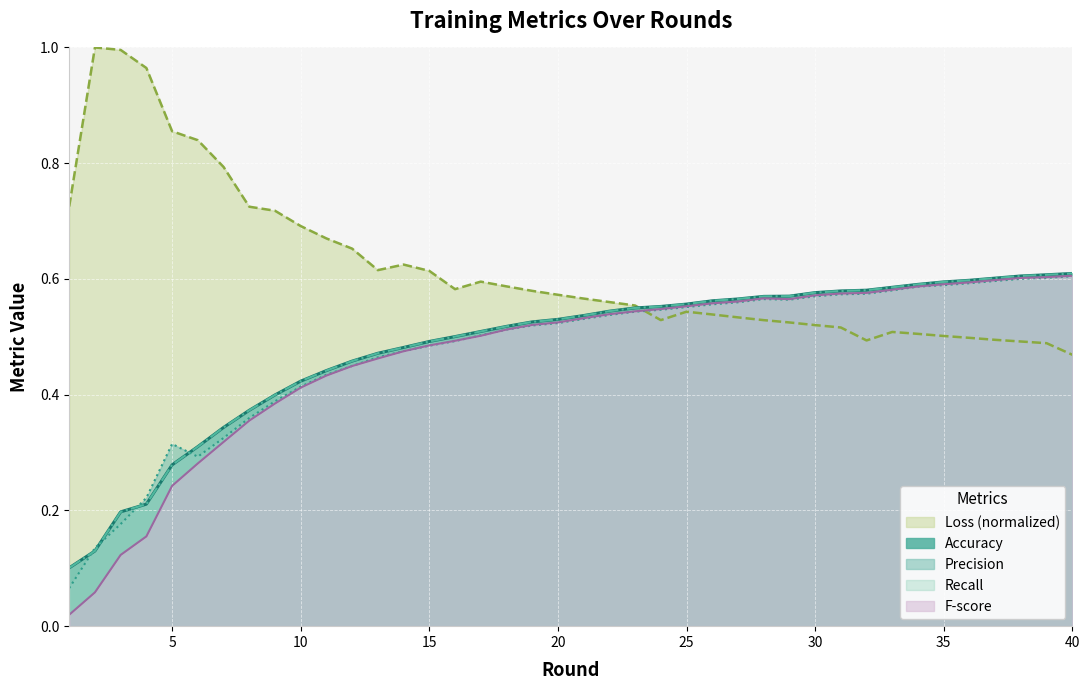

Reading left to right, extract all data points from this chart.

Accuracy: 0.1	0.1	0.2	0.2	0.3	0.3	0.3	0.4	0.4	0.4	0.4	0.5	0.5	0.5	0.5	0.5	0.5	0.5	0.5	0.5	0.5	0.5	0.5	0.6	0.6	0.6	0.6	0.6	0.6	0.6	0.6	0.6	0.6	0.6	0.6	0.6	0.6	0.6	0.6	0.6
Loss: 0.7	1.0	1.0	1.0	0.9	0.8	0.8	0.7	0.7	0.7	0.7	0.7	0.6	0.6	0.6	0.6	0.6	0.6	0.6	0.6	0.6	0.6	0.6	0.5	0.5	0.5	0.5	0.5	0.5	0.5	0.5	0.5	0.5	0.5	0.5	0.5	0.5	0.5	0.5	0.5
Precision: 0.1	0.1	0.2	0.2	0.3	0.3	0.3	0.4	0.4	0.4	0.4	0.4	0.5	0.5	0.5	0.5	0.5	0.5	0.5	0.5	0.5	0.5	0.5	0.5	0.6	0.6	0.6	0.6	0.6	0.6	0.6	0.6	0.6	0.6	0.6	0.6	0.6	0.6	0.6	0.6
Recall: 0.1	0.1	0.2	0.2	0.3	0.3	0.3	0.4	0.4	0.4	0.4	0.5	0.5	0.5	0.5	0.5	0.5	0.5	0.5	0.5	0.5	0.5	0.5	0.6	0.6	0.6	0.6	0.6	0.6	0.6	0.6	0.6	0.6	0.6	0.6	0.6	0.6	0.6	0.6	0.6
F-score: 0.0	0.1	0.1	0.2	0.2	0.3	0.3	0.4	0.4	0.4	0.4	0.4	0.5	0.5	0.5	0.5	0.5	0.5	0.5	0.5	0.5	0.5	0.5	0.5	0.6	0.6	0.6	0.6	0.6	0.6	0.6	0.6	0.6	0.6	0.6	0.6	0.6	0.6	0.6	0.6